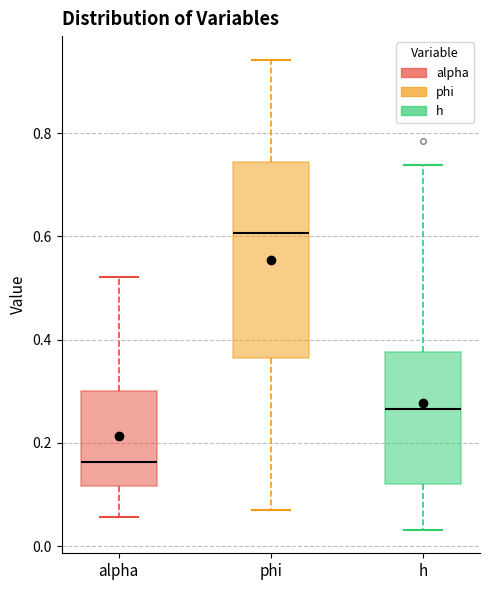

Comparing the boxes themselves (not the whiskers), which one is the tallest?

phi